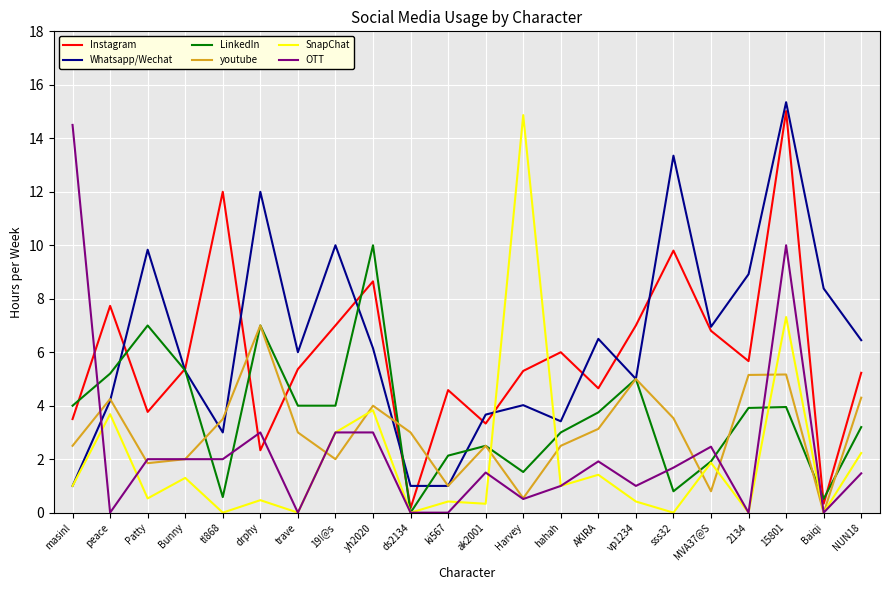

At which label does Instagram reach its peak?

15801